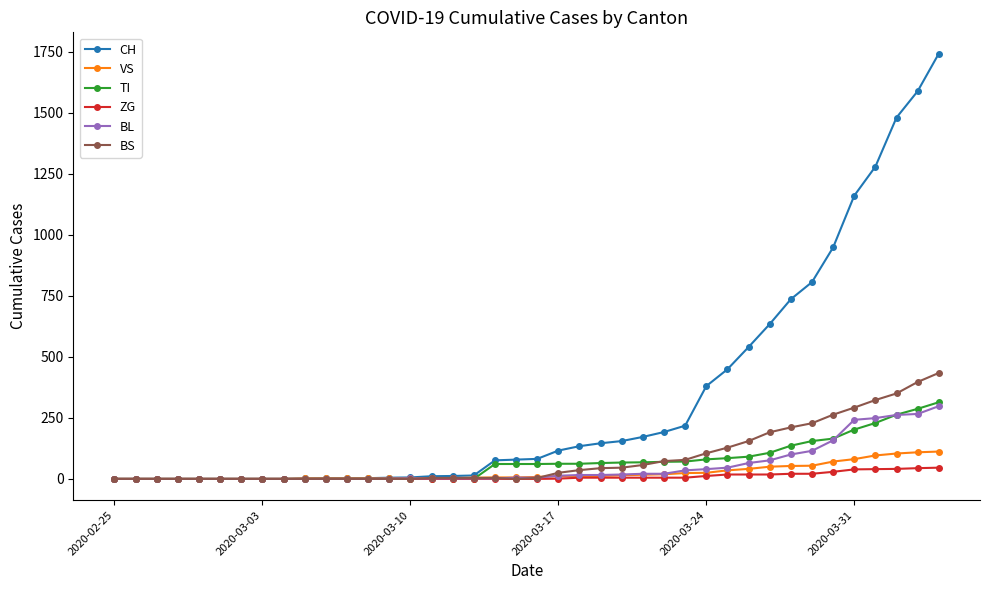

What is the maximum value shown in the chart?

1742